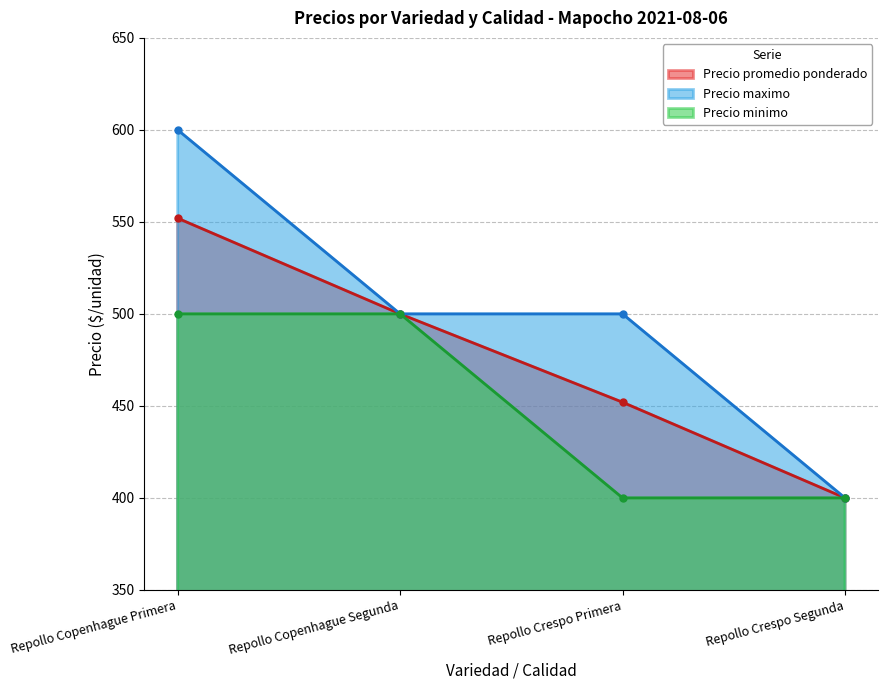

What is the sum of all Precio maximo values?

2000